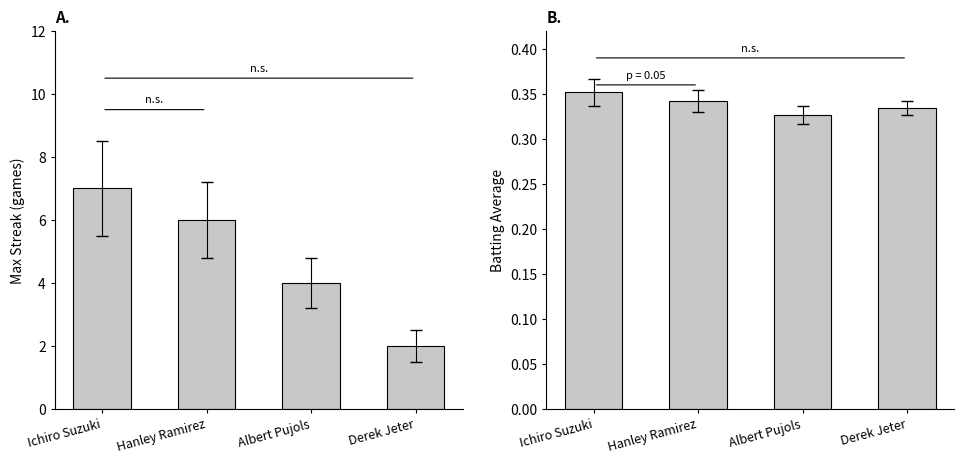

Which series changed the most between Hanley Ramirez and Derek Jeter?

Max Streak